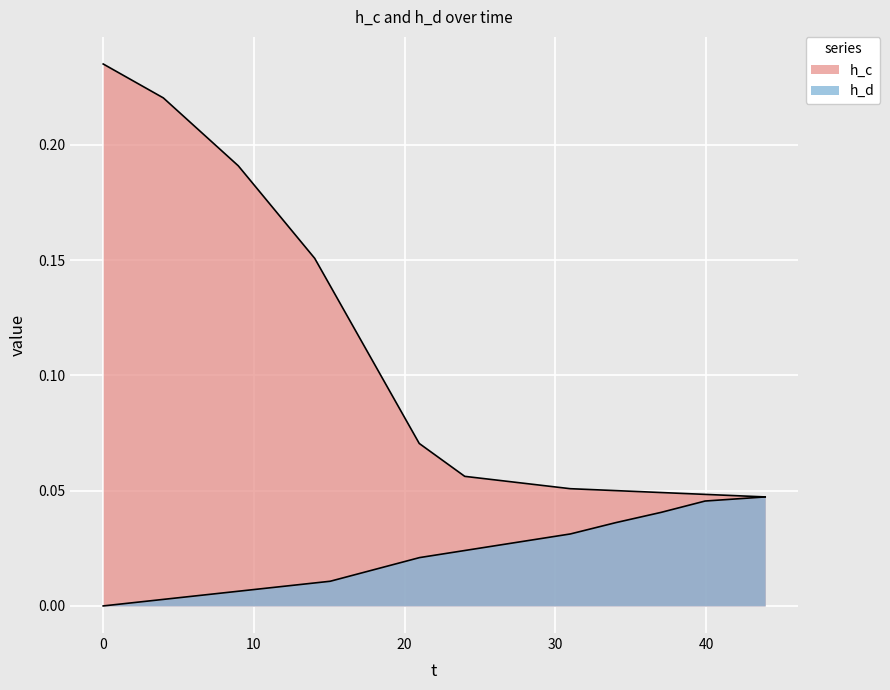

Count the number of values greater than 0.

13